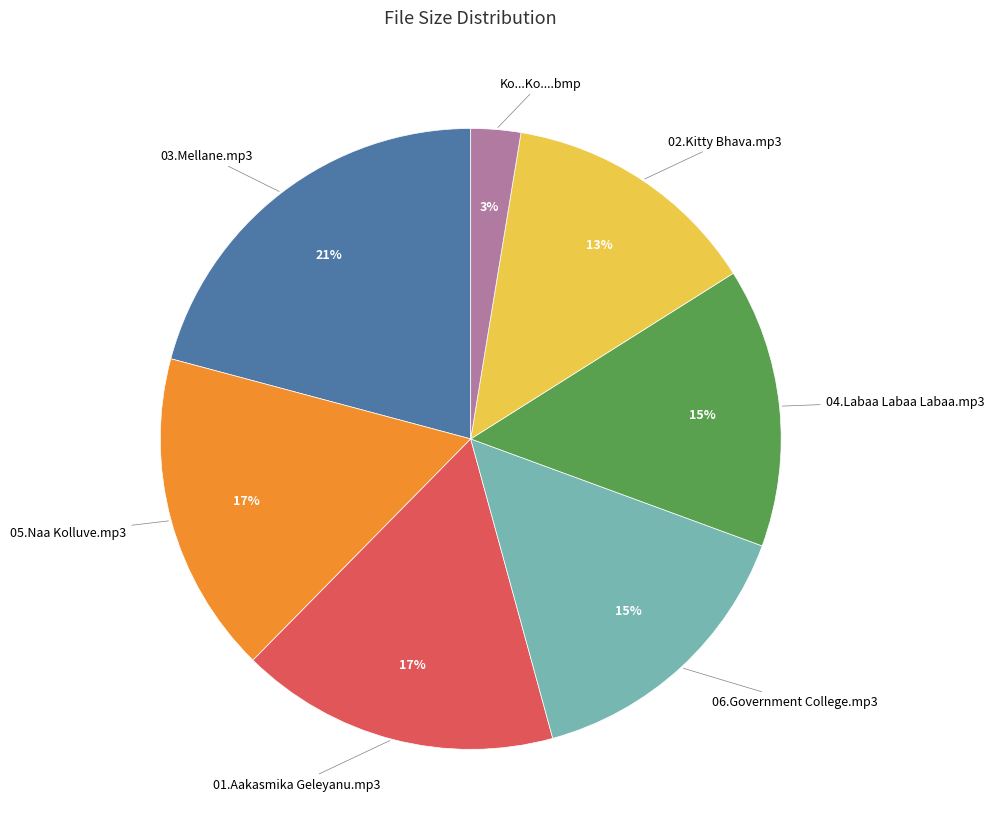

What percentage is the 03.Mellane.mp3 slice, to the nearest percent?

21%